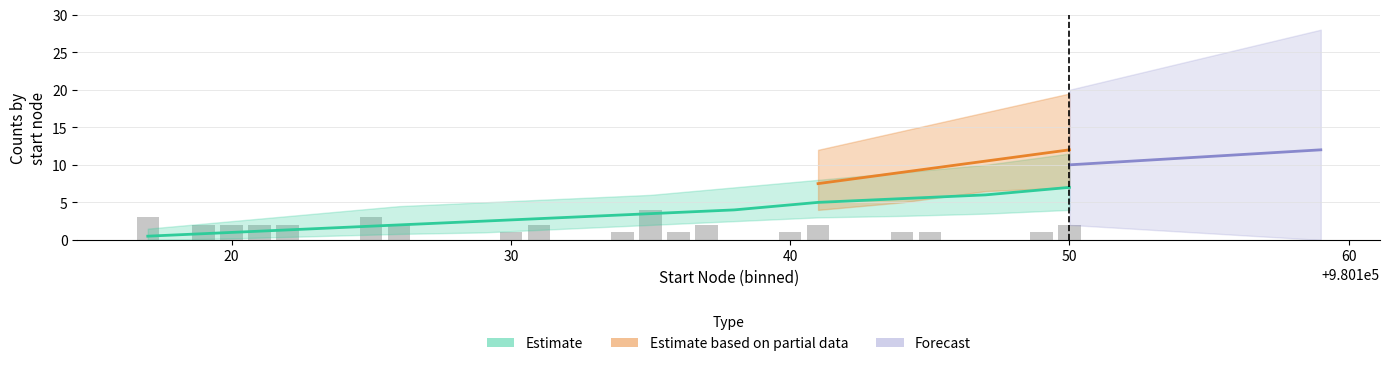

How many data points are less than 2?

7